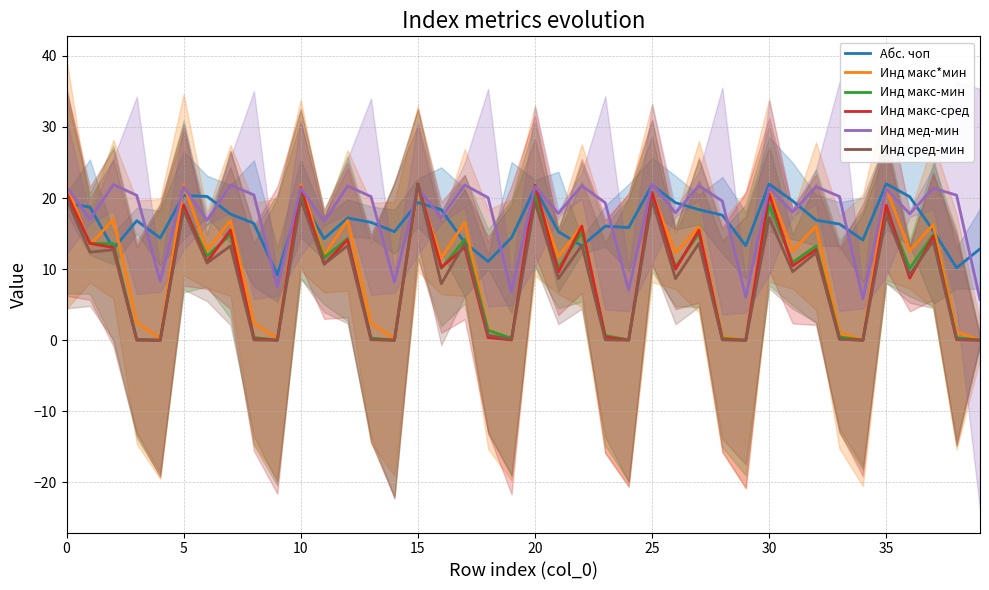

The value of Инд мед-мин at 28 is 19.6. True or false?

True